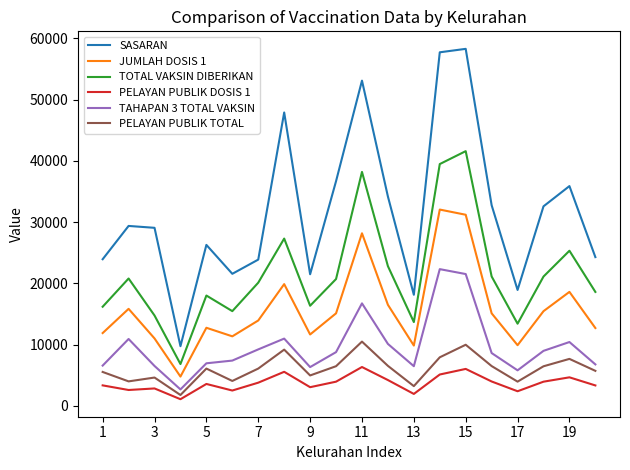

Which series has the widest spread of values?

SASARAN